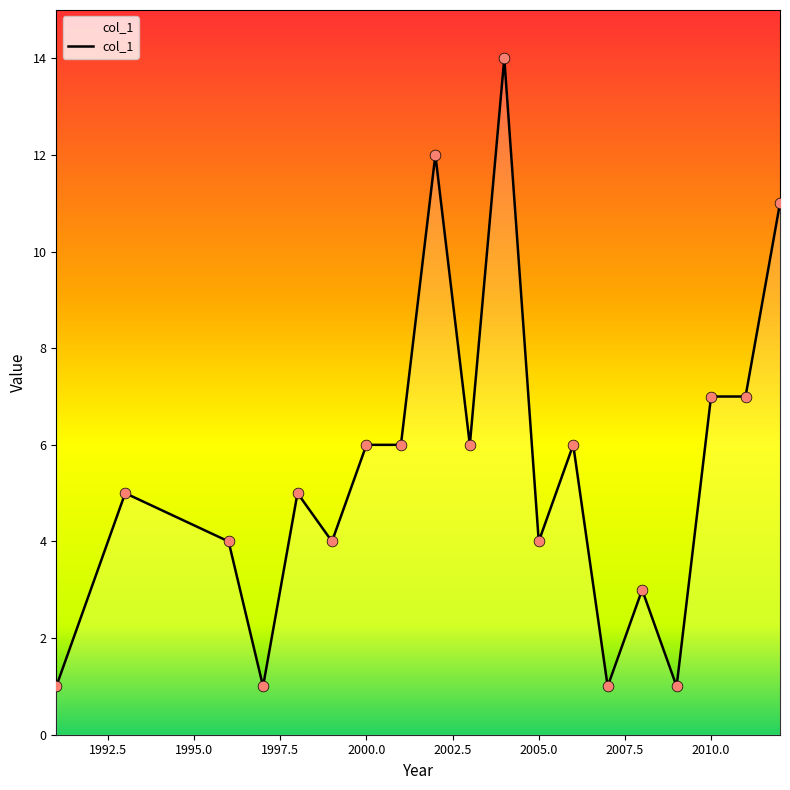

What is the difference between the maximum and minimum values?

13